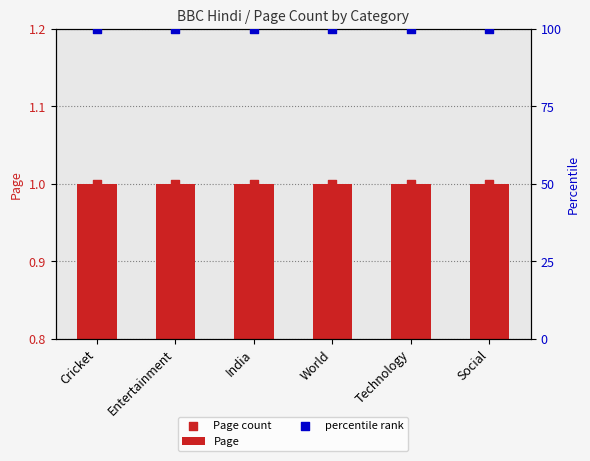

What is the total value across all series at Technology?

102